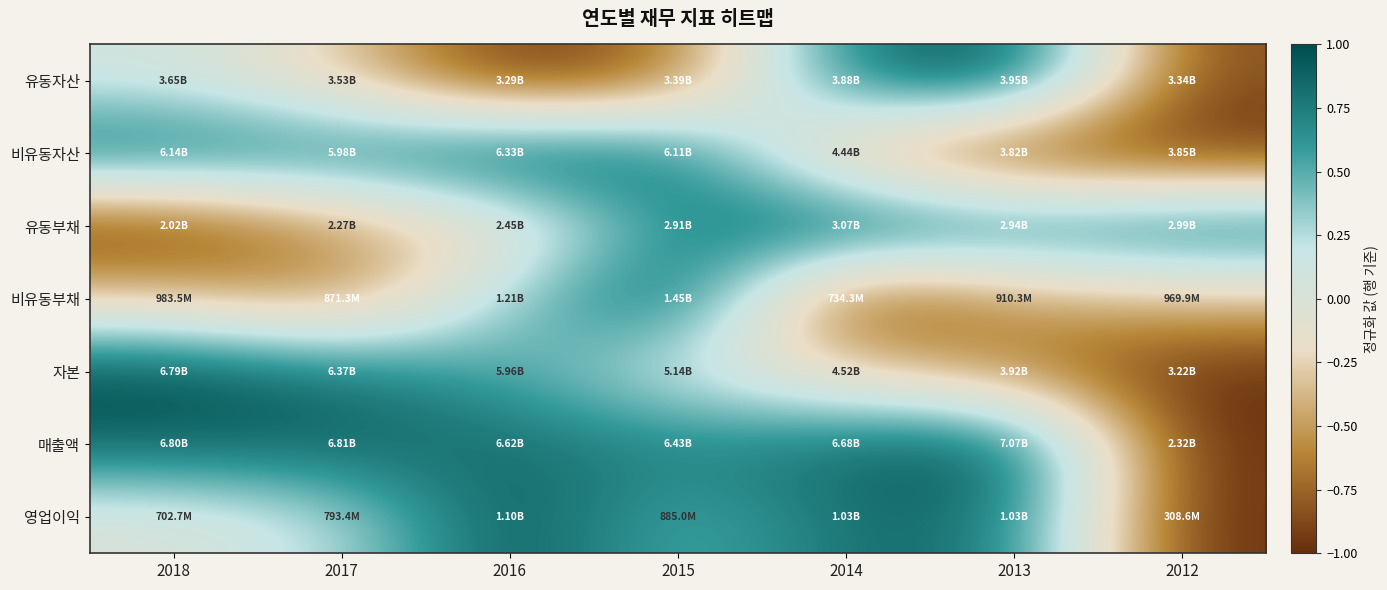

What is the smallest value displayed?

-1.0